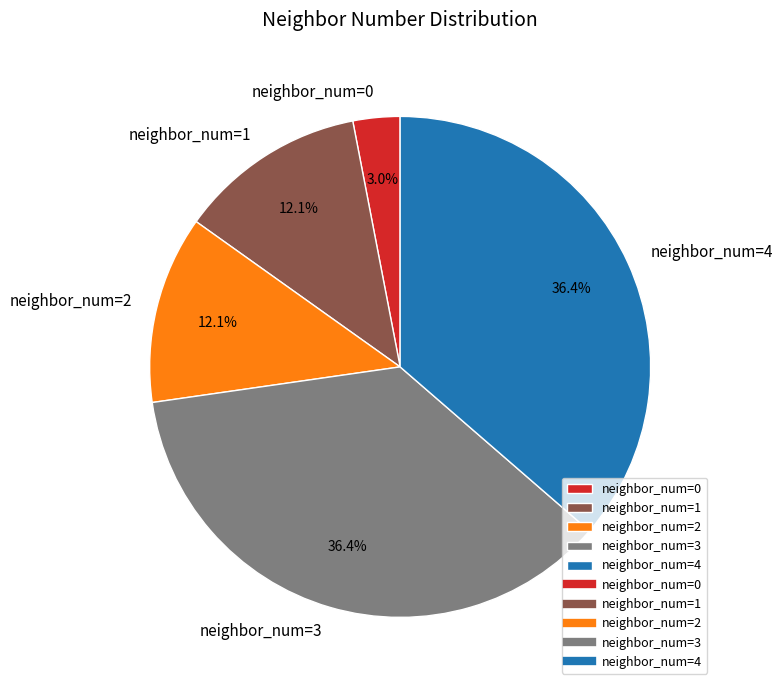

Is the sum of neighbor_num=1 and neighbor_num=2 greater than half?

No